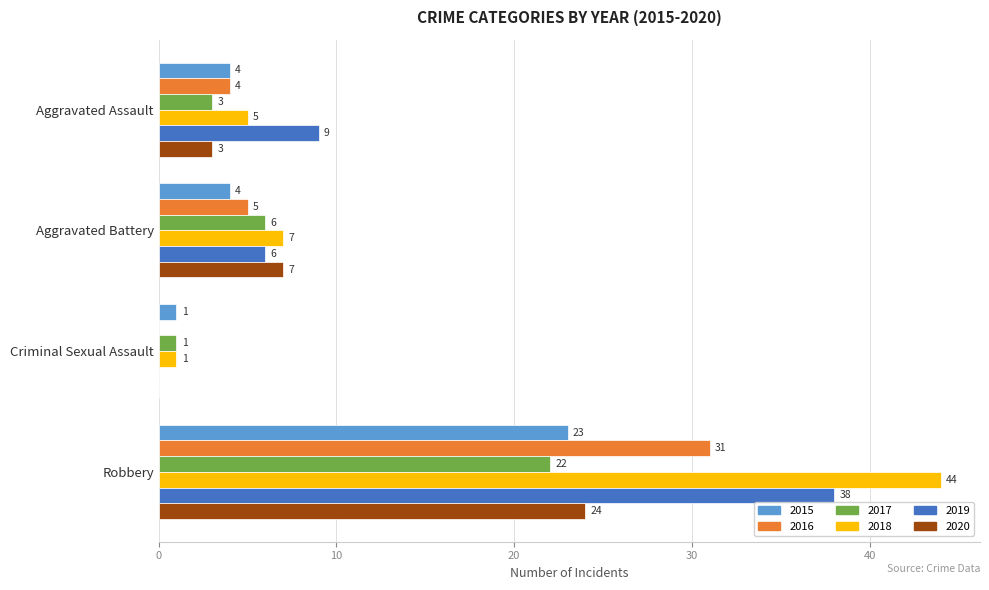

What is the total value across all series at Aggravated Assault?

28